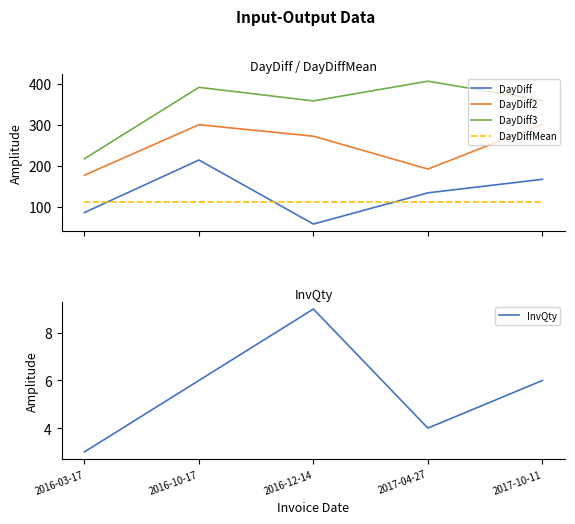

Is this an area chart (filled region under the line)?

No